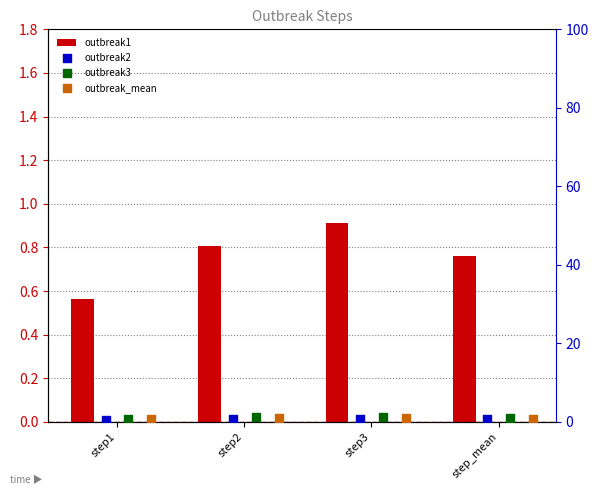

At which category is the sum across all series the highest?

step3